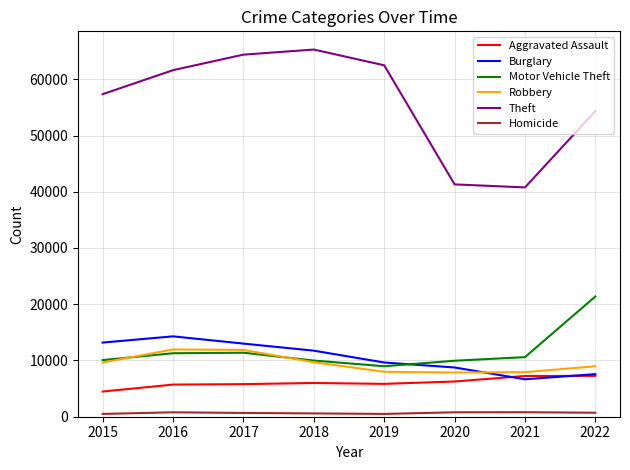

How many distinct data groups are displayed?

6